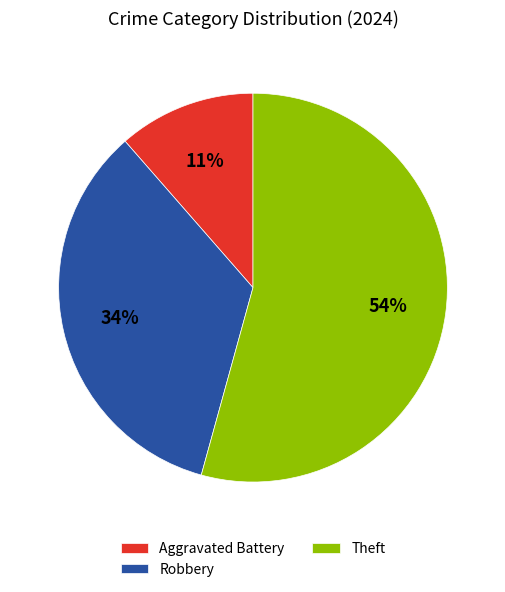

To the nearest percent, what is the average slice percentage?

33%